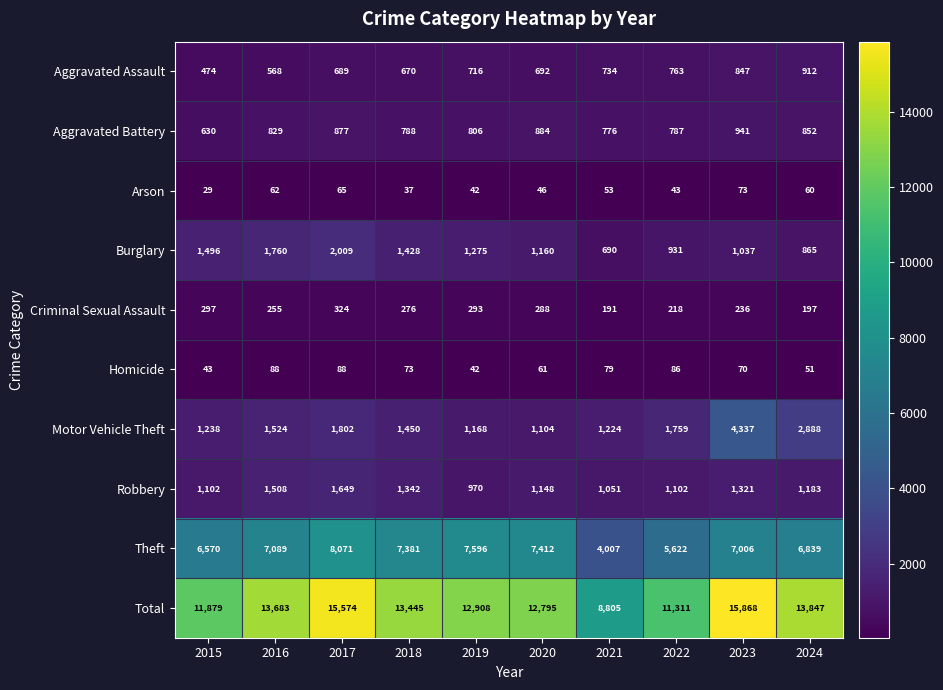

List the series in order of their peak value, highest first.

Total, Theft, Motor Vehicle Theft, Burglary, Robbery, Aggravated Battery, Aggravated Assault, Criminal Sexual Assault, Homicide, Arson